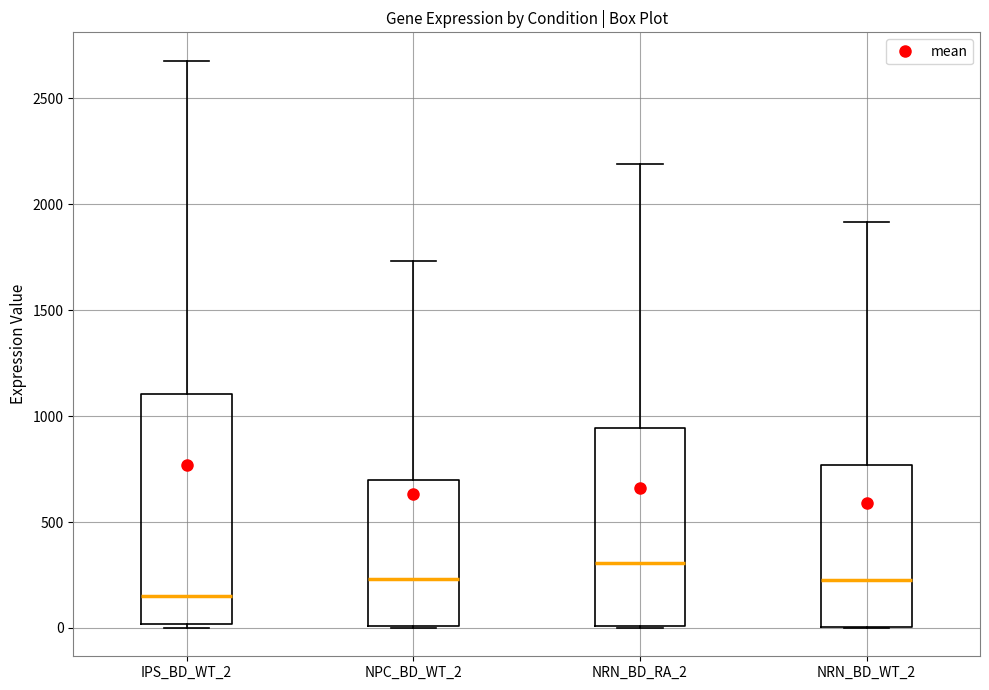

Reading left to right, transcribe this box plot: for each box, give where its median line is, the range the box spans, and where its two whiskers end, as read against the y-axis. The values are not printed on the chart, so give them approximately, as read against the axis.

IPS_BD_WT_2: median 150, box 0 to 1100, whiskers 0 (just below the box's lower edge) to 2700
NPC_BD_WT_2: median 250, box 0 to 700, whiskers 0 to 1750
NRN_BD_RA_2: median 300, box 0 to 950, whiskers 0 to 2200
NRN_BD_WT_2: median 200, box 0 to 750, whiskers 0 to 1900